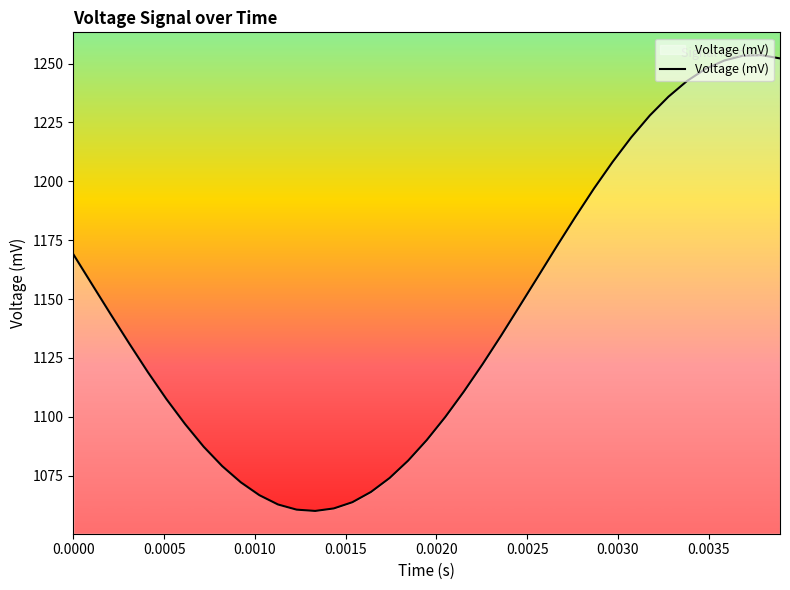

What is the minimum value shown in the chart?

1060.0